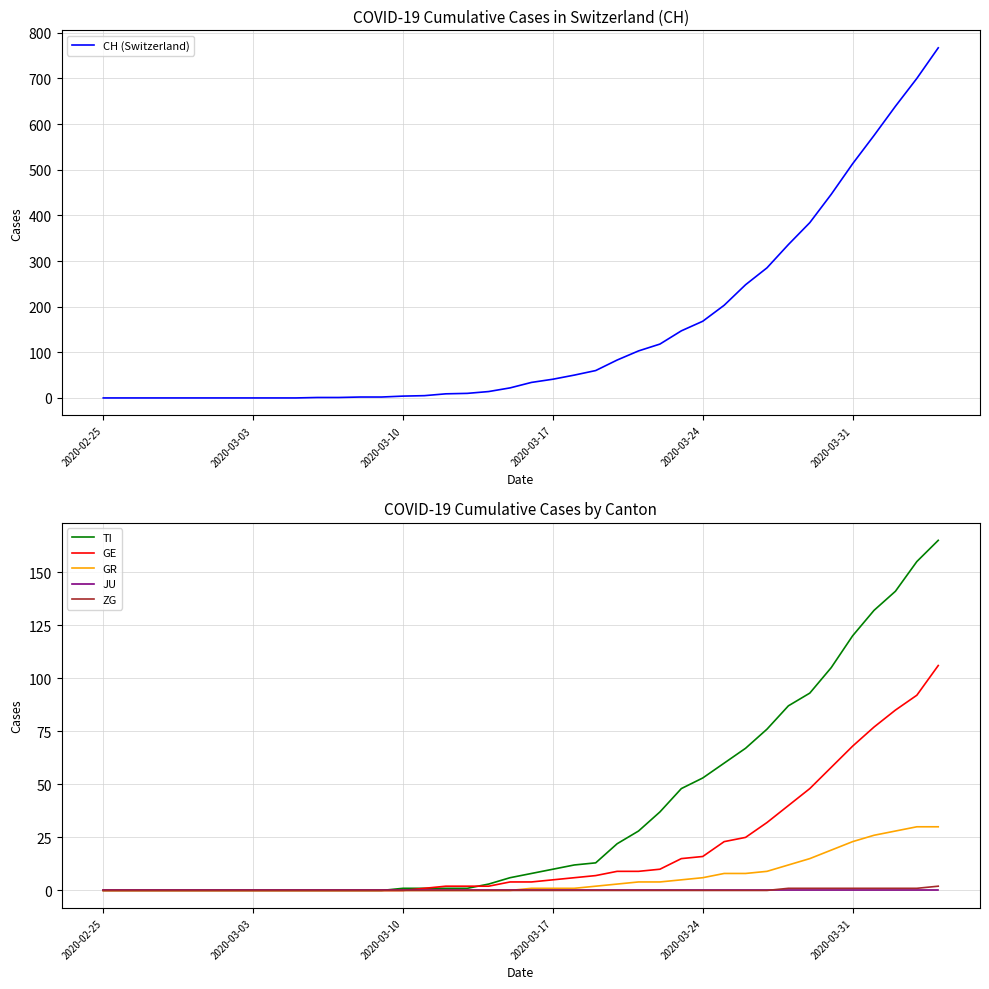

True or false: CH (Switzerland) has more than 2 interior local peaks.

False